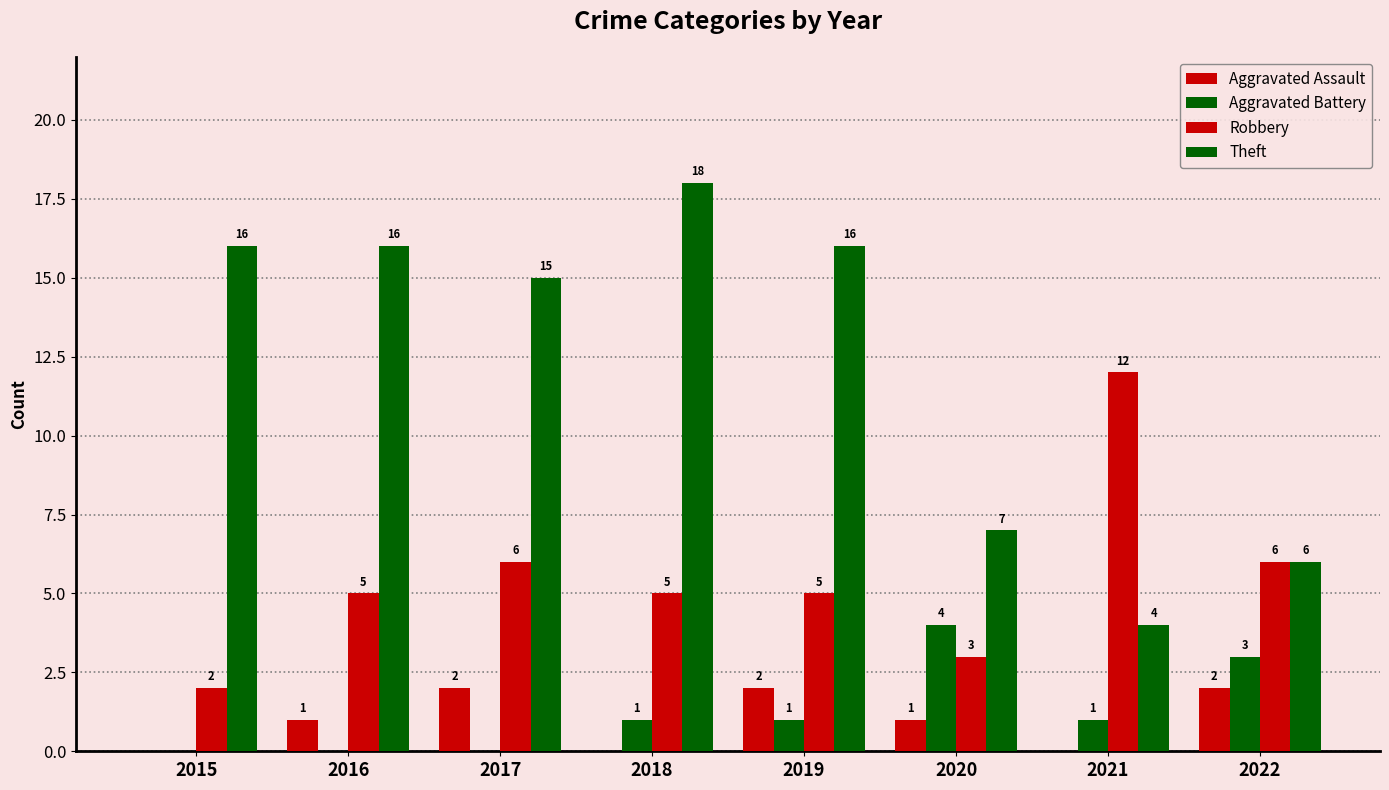

What is the spread (max minus min) of values at 2019?

15